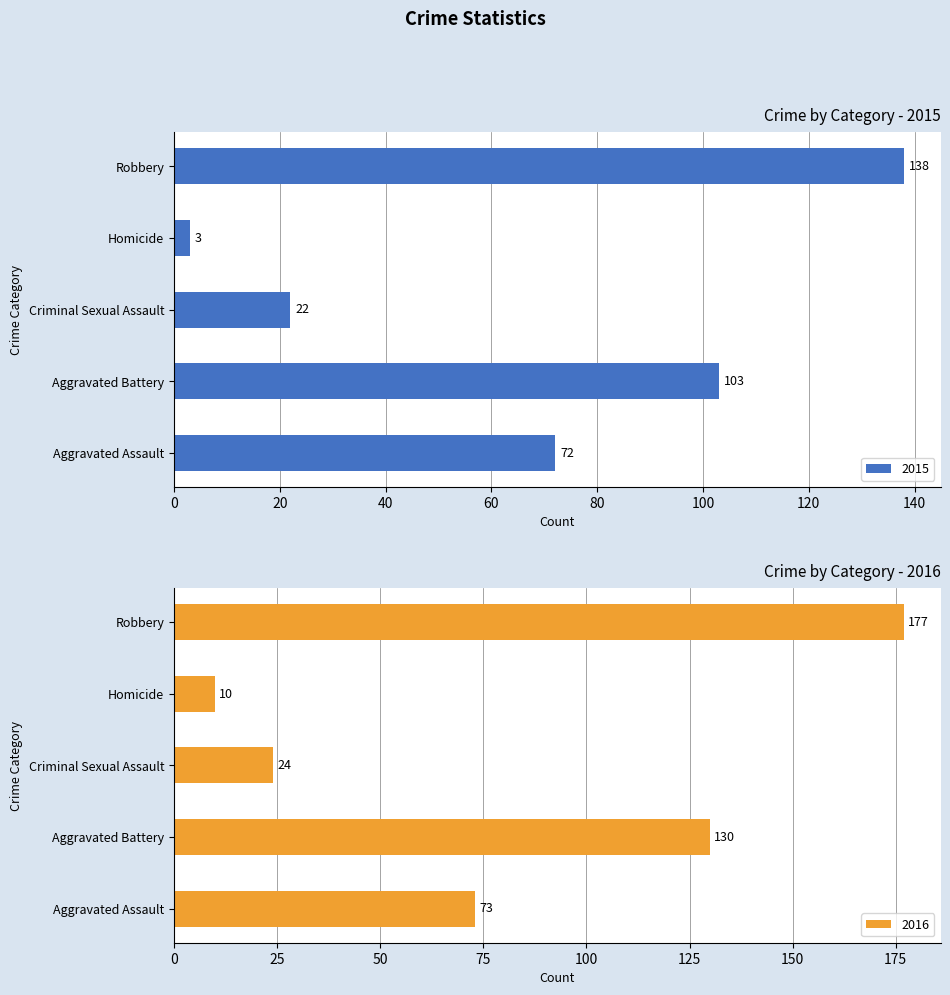

Which series has the largest total across all categories?

2016